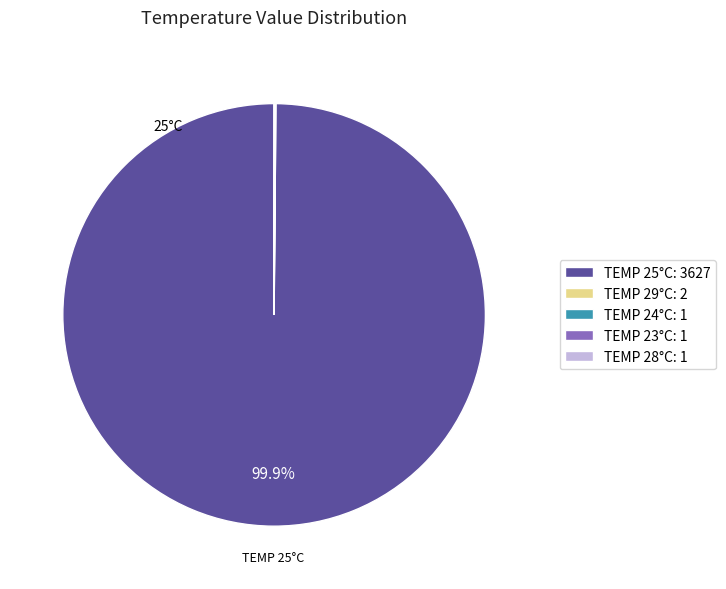

Is there a majority slice in this chart?

Yes